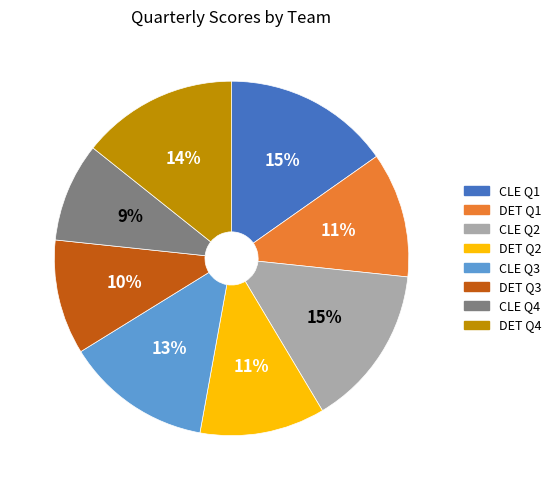

How many slices are in this pie chart?

8